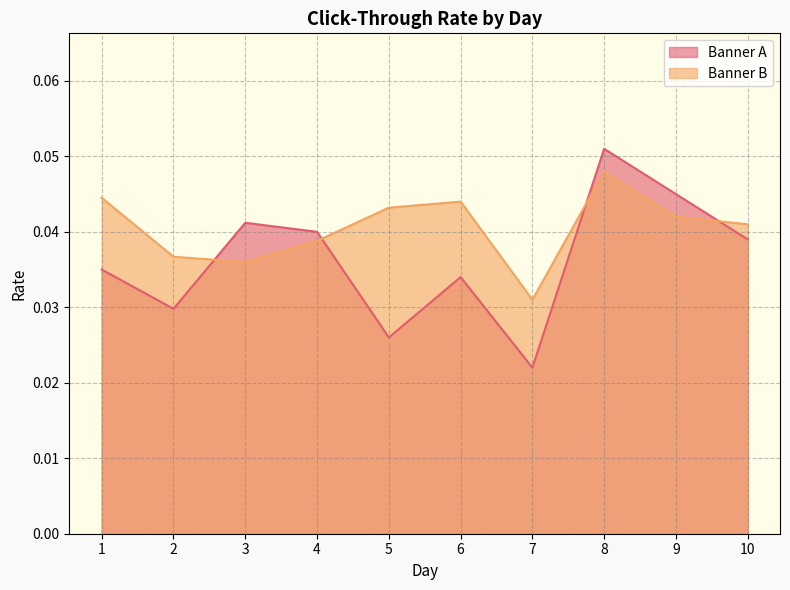

Which series has the largest total across all categories?

Banner B